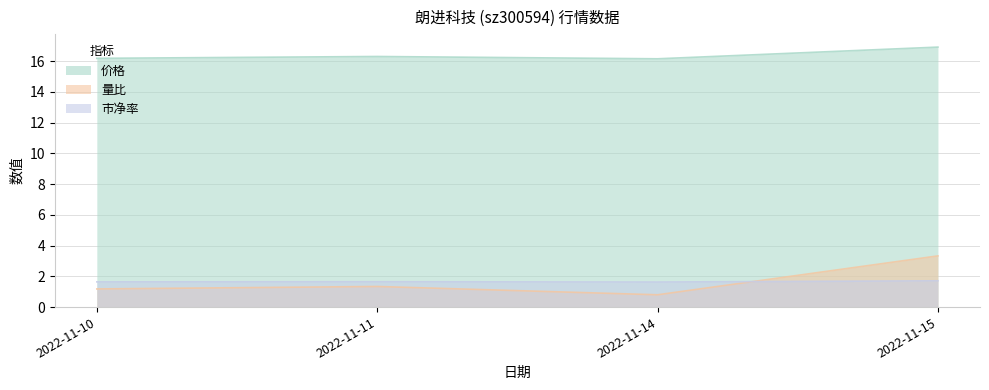

How many data points does each series have?

4